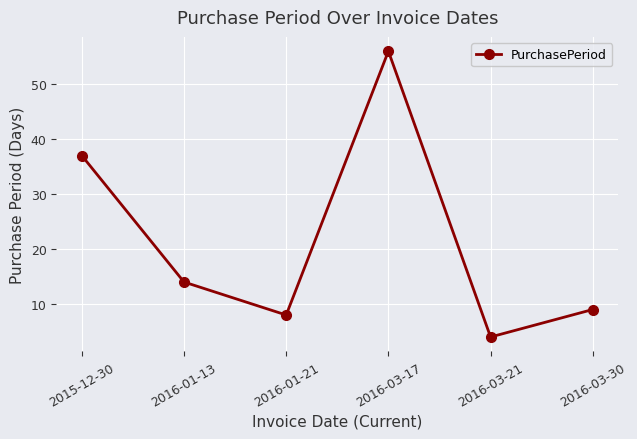

What is the difference between the second highest and minimum values?

33